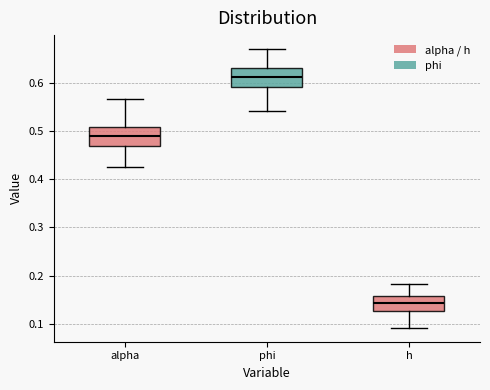

Reading left to right, read every box against the y-axis: the position of its median line, the range the box covers, and the ends of its whiskers. The values are not printed on the chart, so give them approximately, as read against the axis.

alpha: median 0.49, box 0.47 to 0.51, whiskers 0.43 to 0.57
phi: median 0.61, box 0.59 to 0.63, whiskers 0.54 to 0.67
h: median 0.14, box 0.13 to 0.16, whiskers 0.09 to 0.18